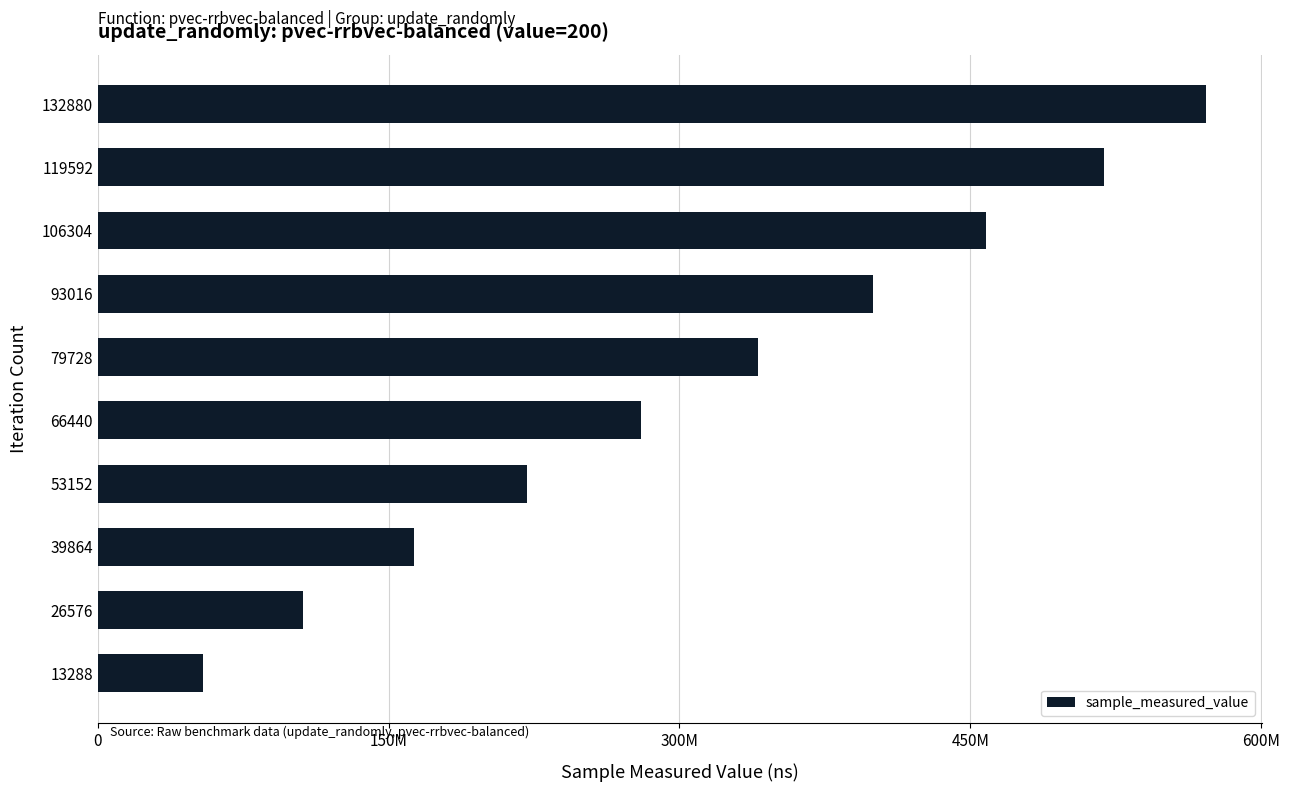

How many series are shown in this chart?

1